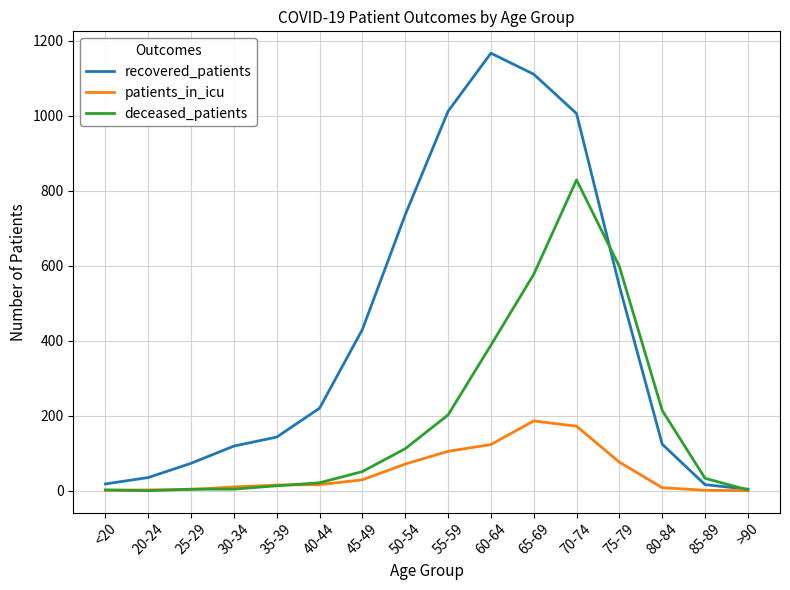

At how many categories does at least one series exceed 564?

6